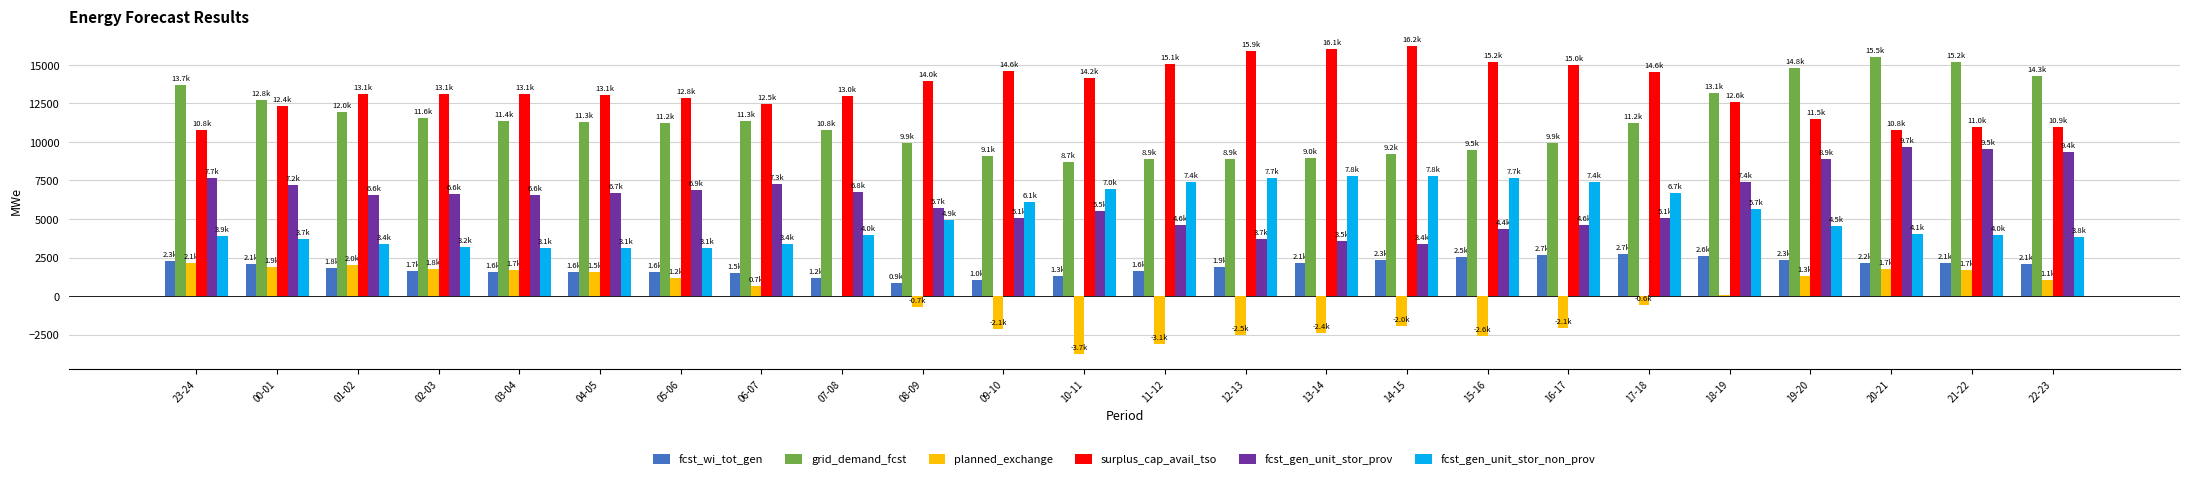

What is the sum of all grid_demand_fcst values?

273165